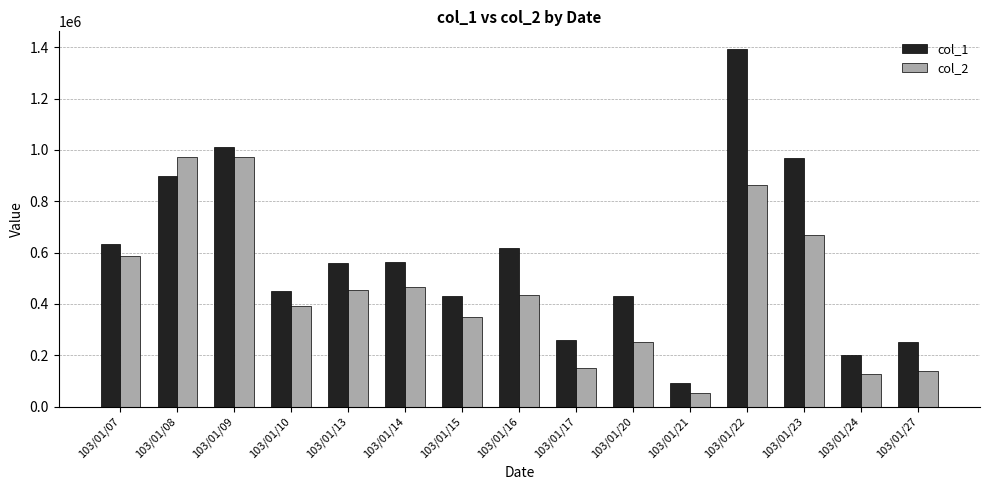

What is the sum of all col_1 values?

8756000